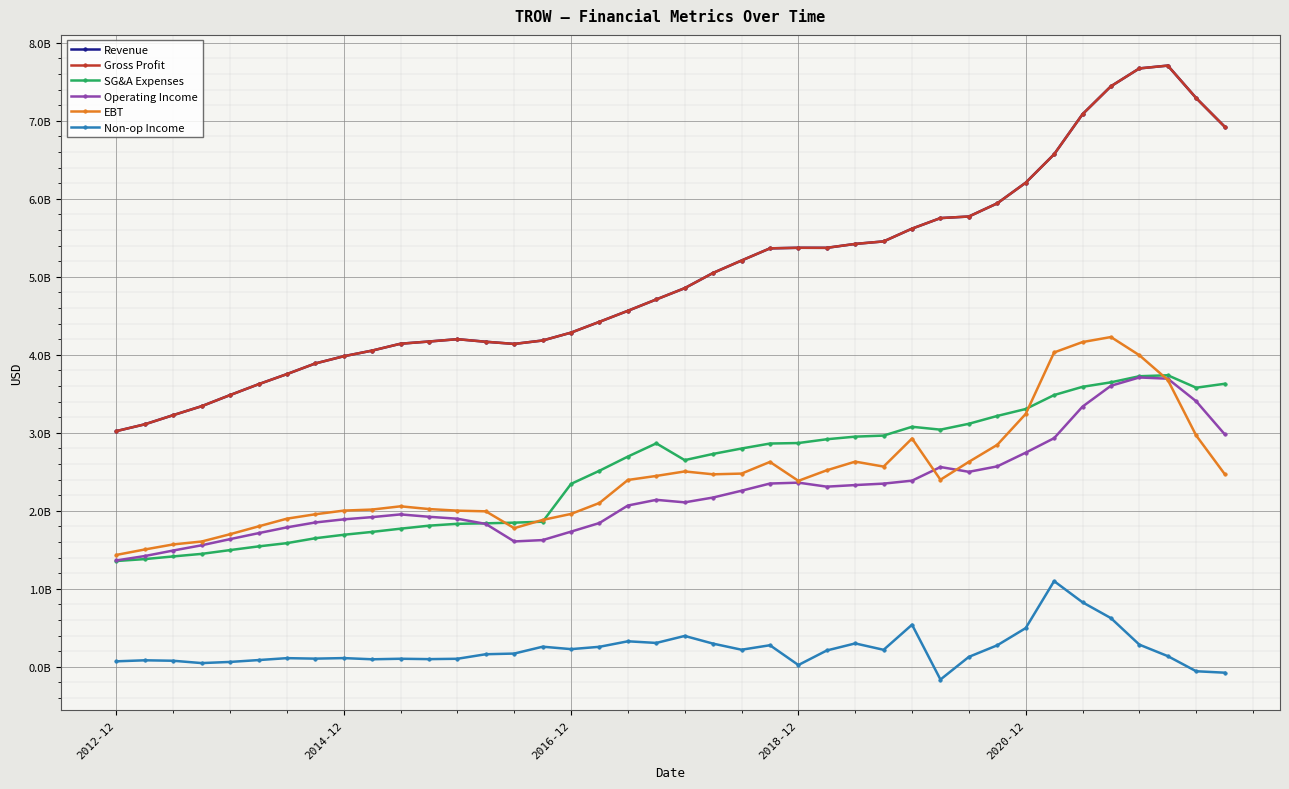

True or false: Revenue has more than 2 points higher than both neighbors.

True